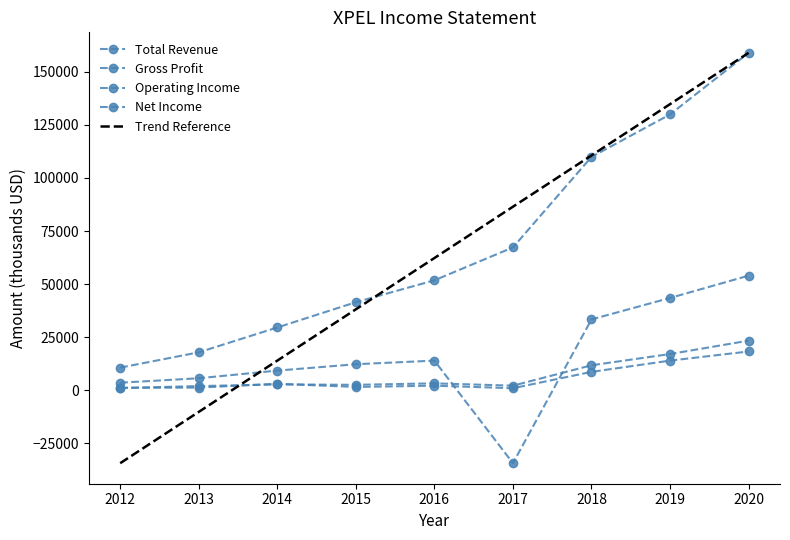

Is this an area chart (filled region under the line)?

No